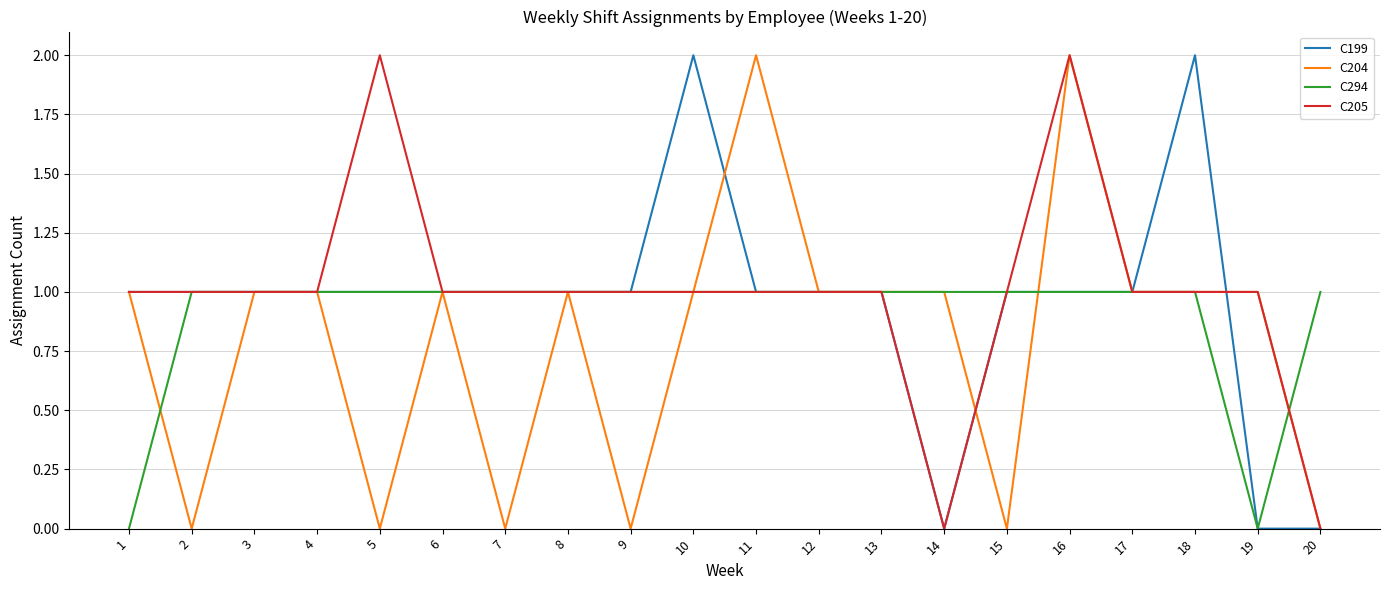

What value does the C199 series have at 1?

1